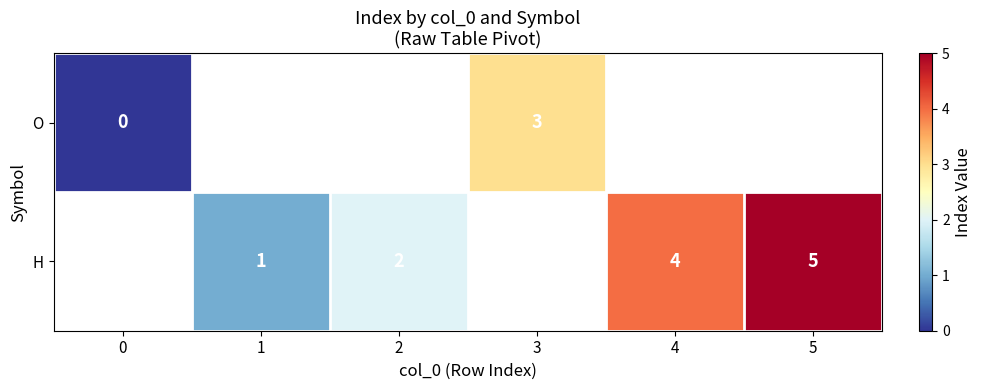

The value of H at 2 is 1. True or false?

False